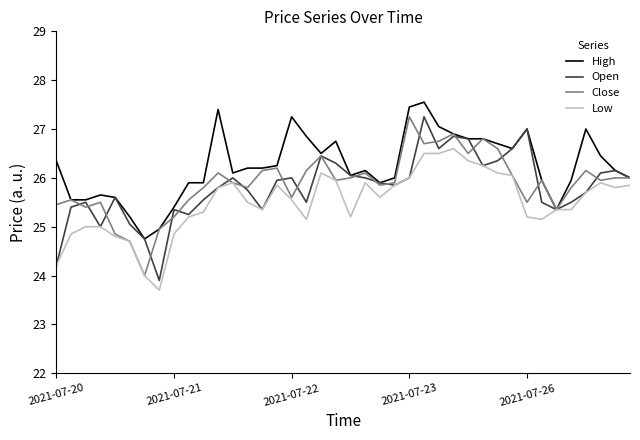

What are all the series names shown in the legend?

High, Open, Close, Low